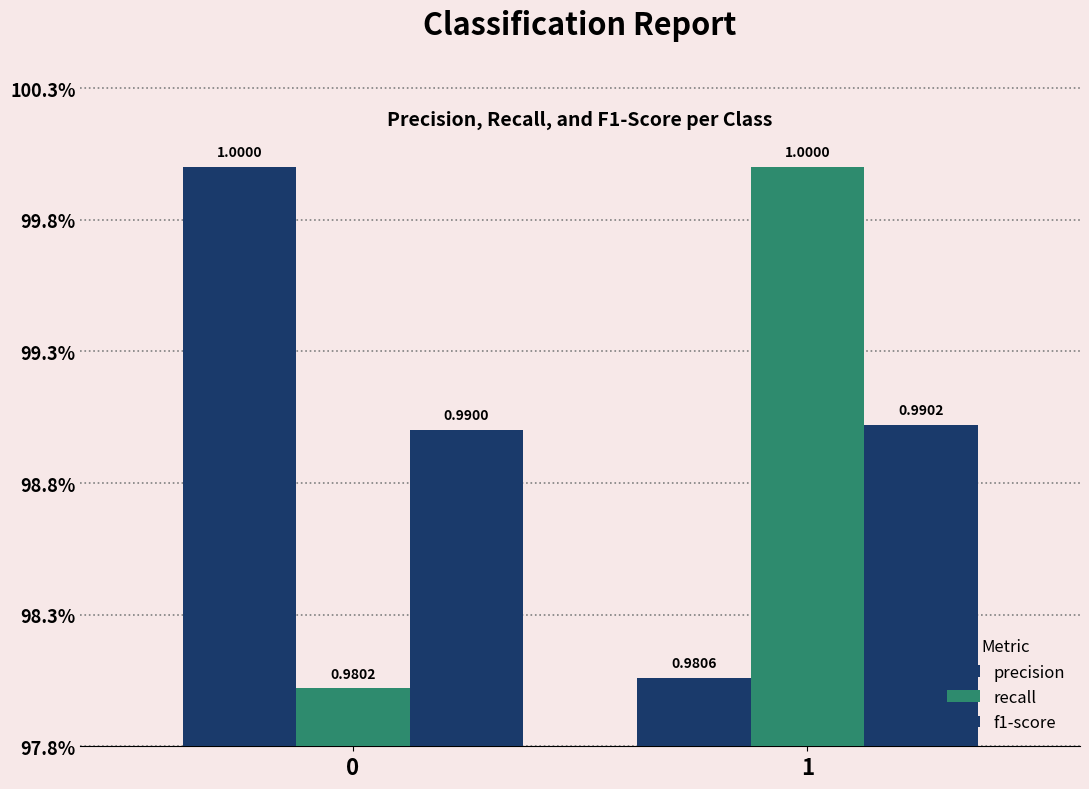

What is the total value across all series at 0?

3.0